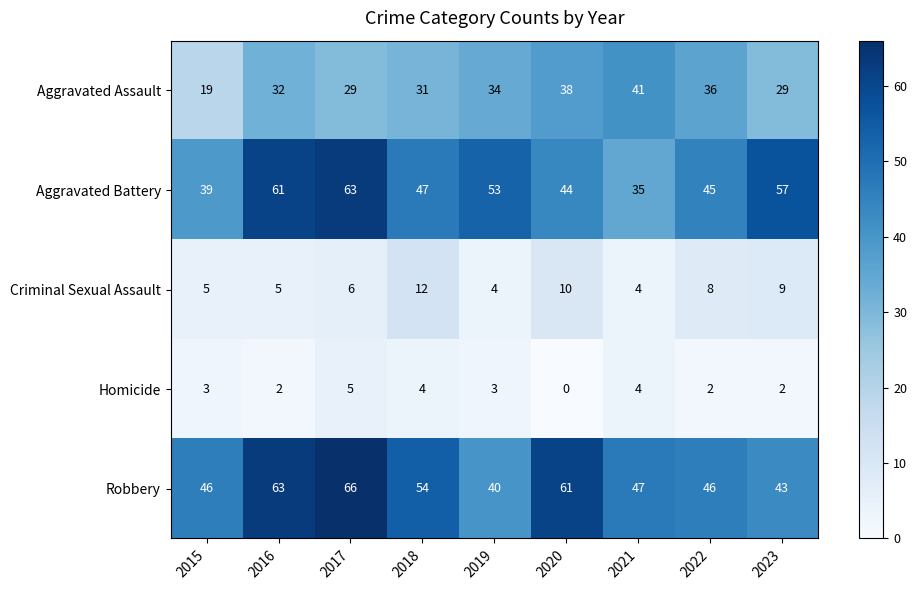

Which series changed the most between 2015 and 2021?

Aggravated Assault